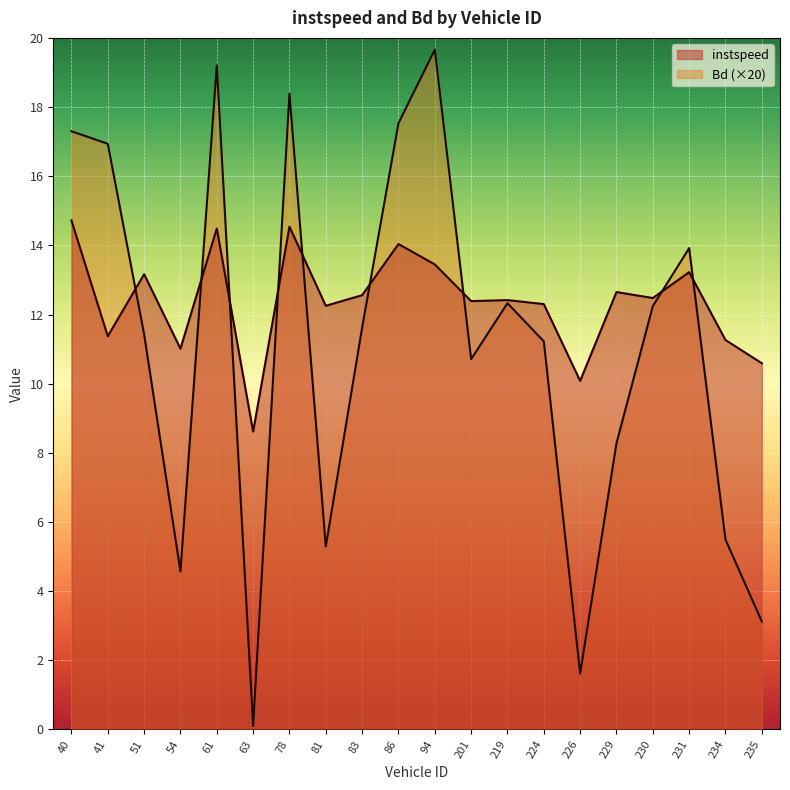

List the labels in order of instspeed value, largest first.

40, 78, 61, 86, 94, 231, 51, 229, 83, 230, 219, 201, 224, 81, 41, 234, 54, 235, 226, 63